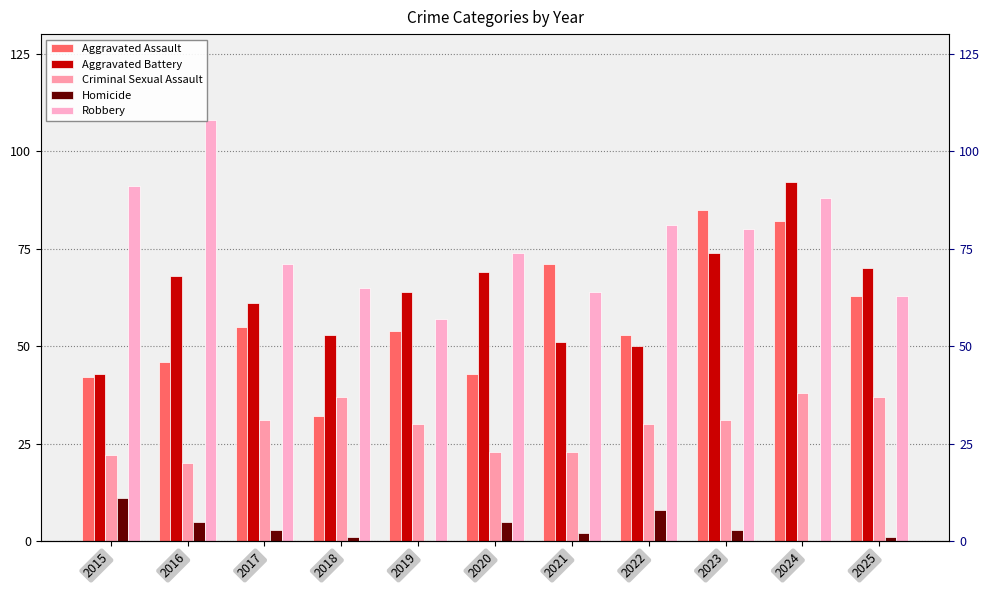

At which category is the sum across all series the highest?

2024